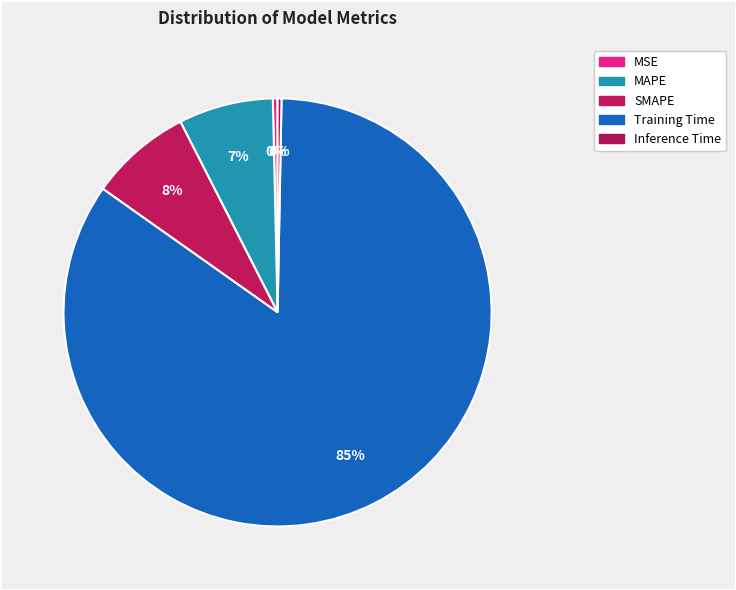

How many segments does this pie chart have?

5